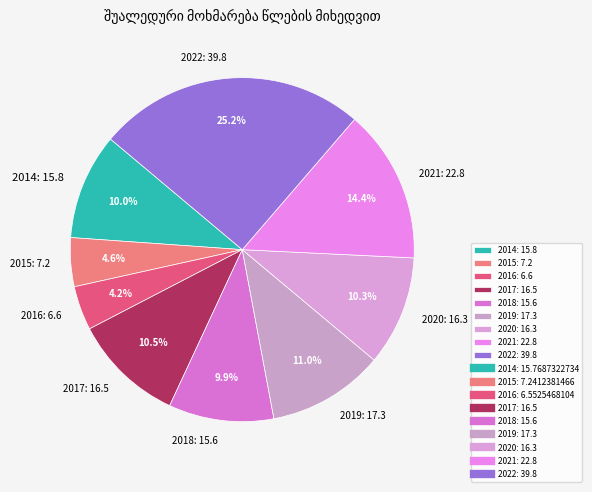

Which category has the biggest portion of the pie?

2022